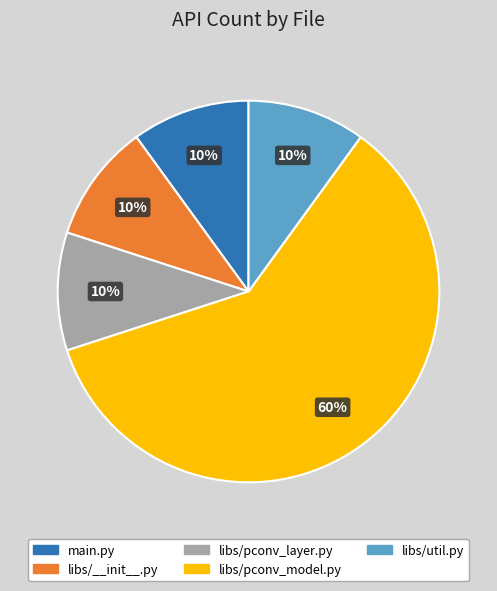

What is the largest slice in the pie chart?

libs/pconv_model.py